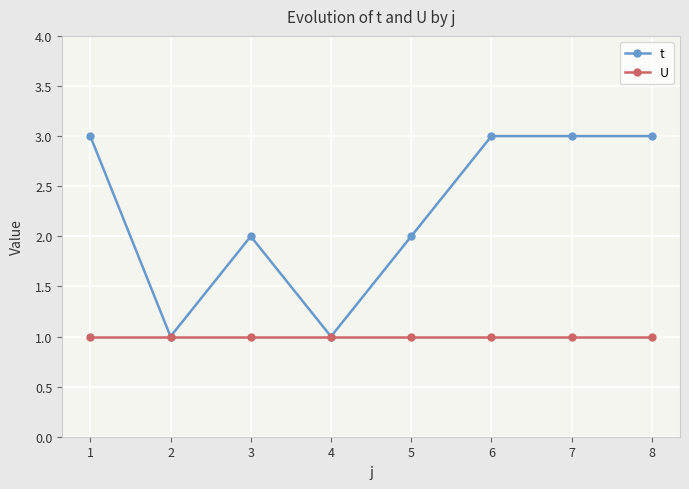

What is the approximate value of t at 8?

3